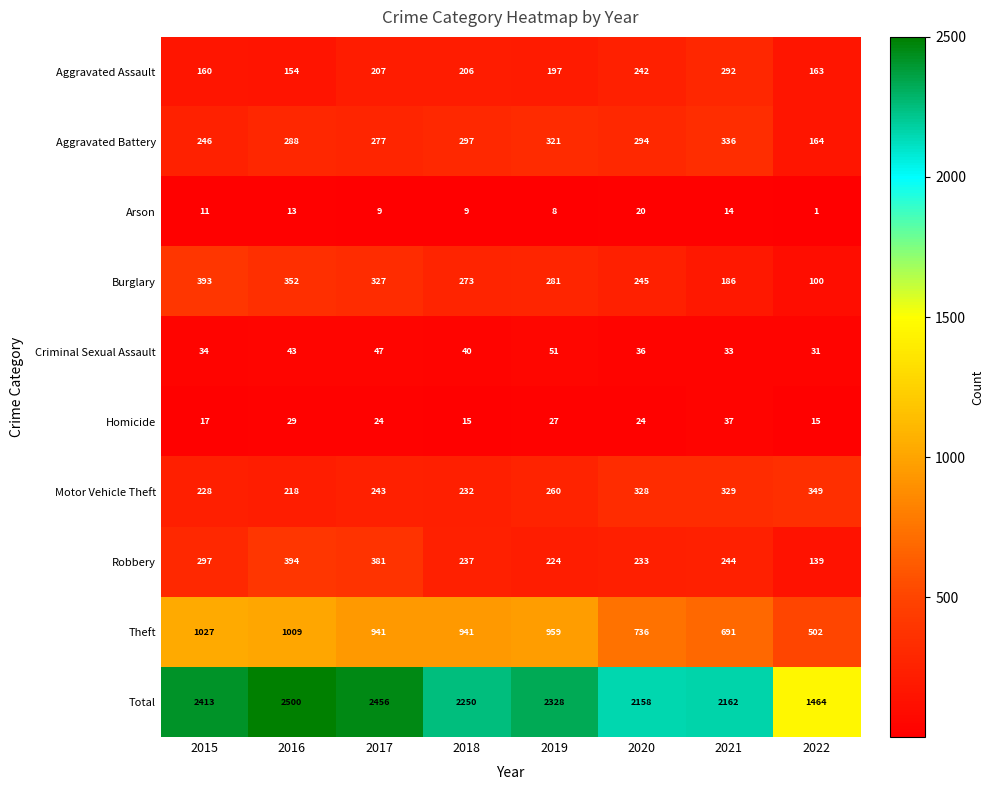

Rank the series by their maximum value, from highest to lowest.

Total, Theft, Robbery, Burglary, Motor Vehicle Theft, Aggravated Battery, Aggravated Assault, Criminal Sexual Assault, Homicide, Arson